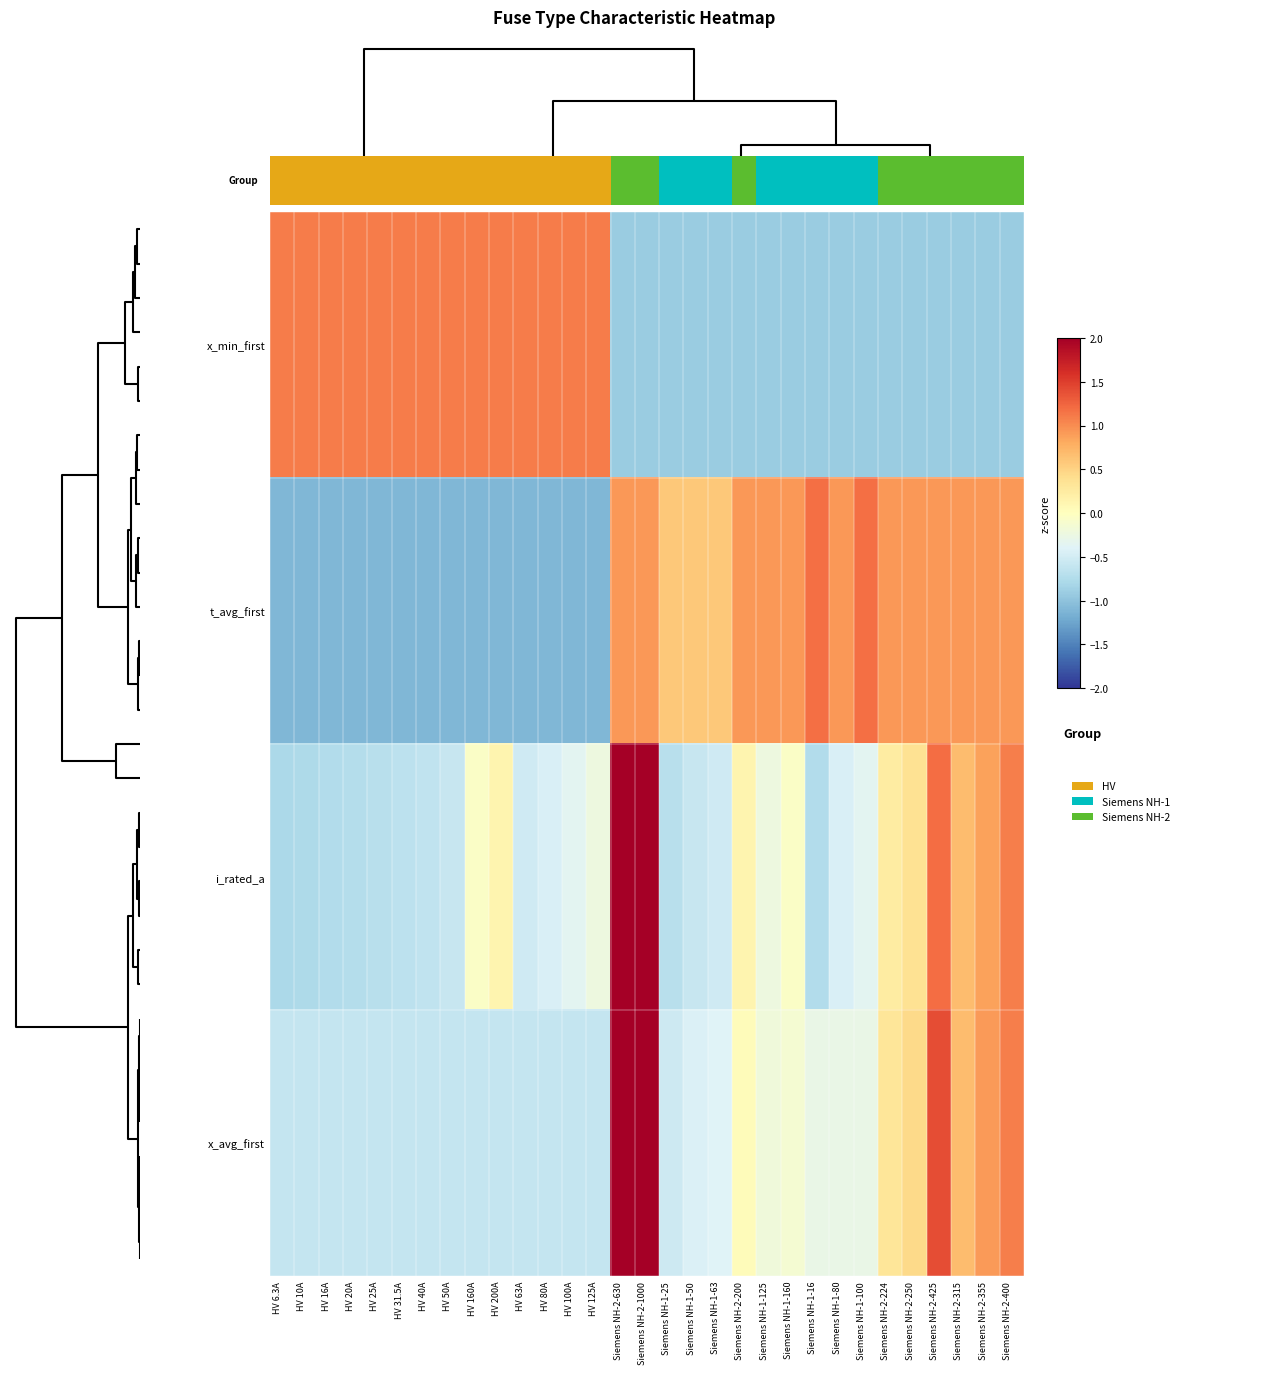

At HV 63A, list the series in order from largest to smallest.

x_min_first, i_rated_a, x_avg_first, t_avg_first